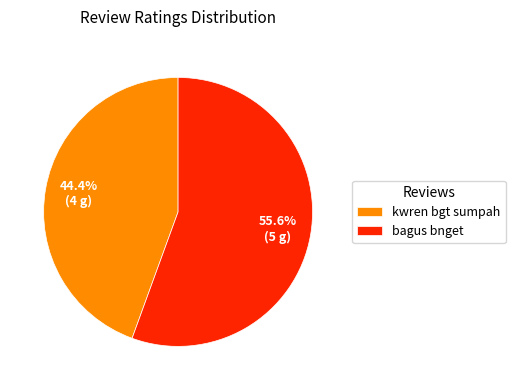

Is it true that kwren bgt sumpah is 34% of the pie?

False